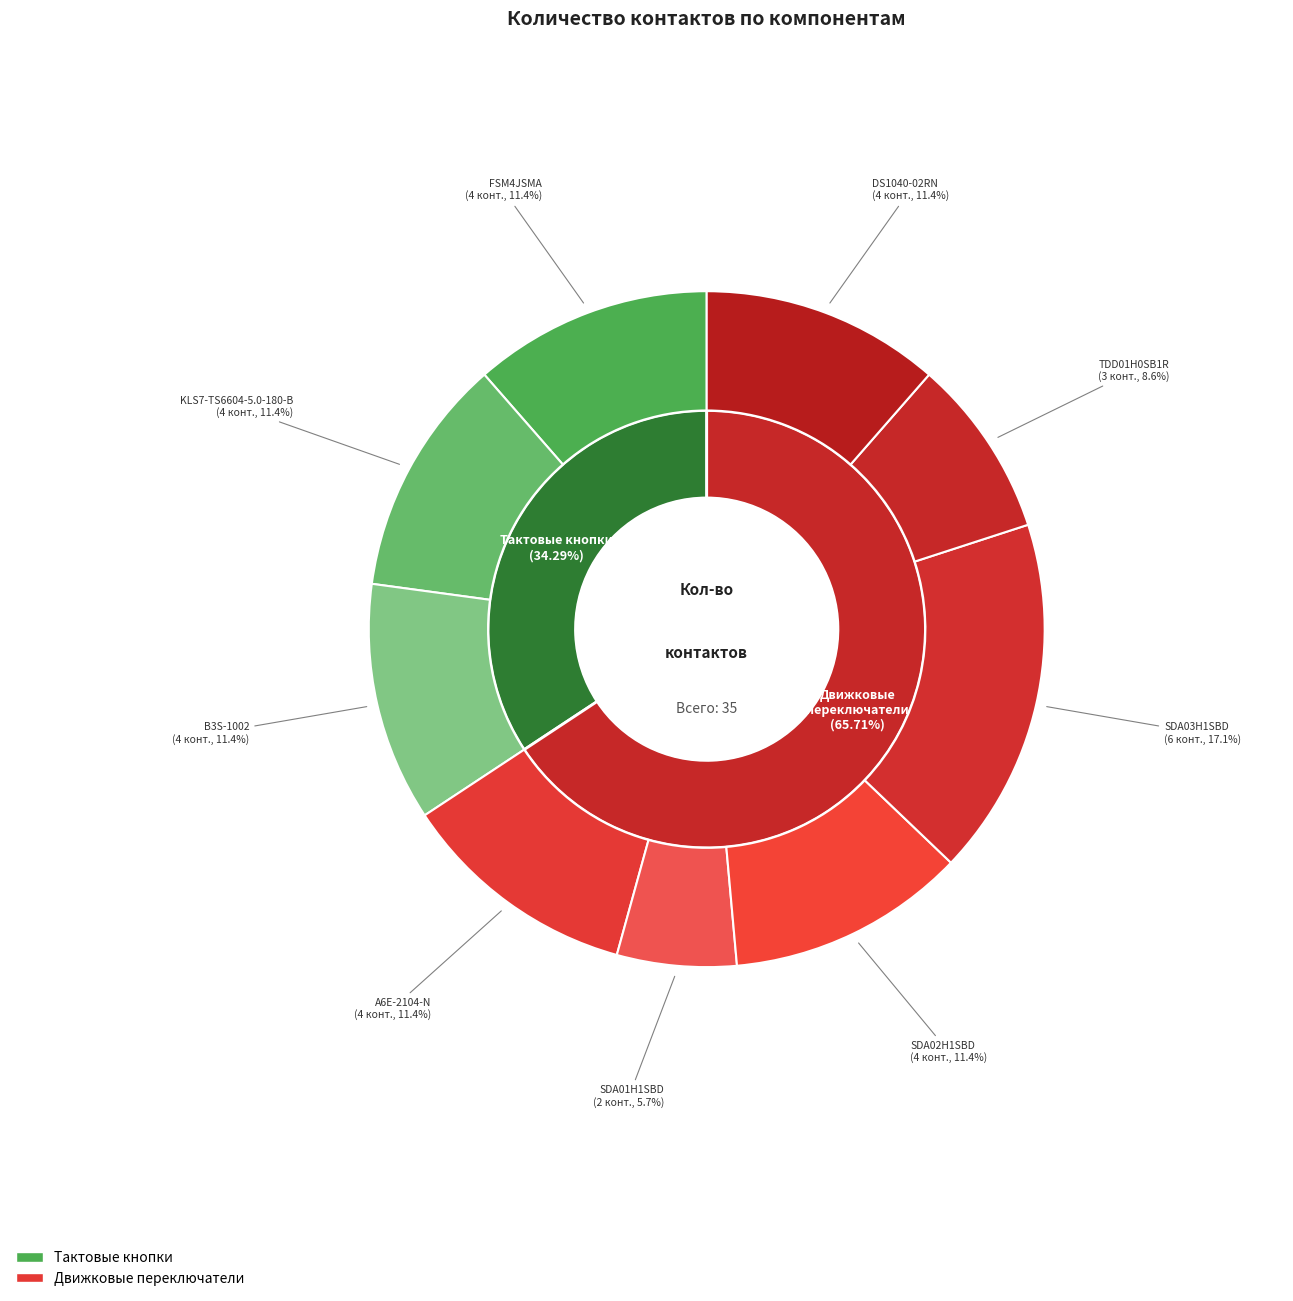

To the nearest percent, what is the difference between the largest and smallest slice percentages?

11%